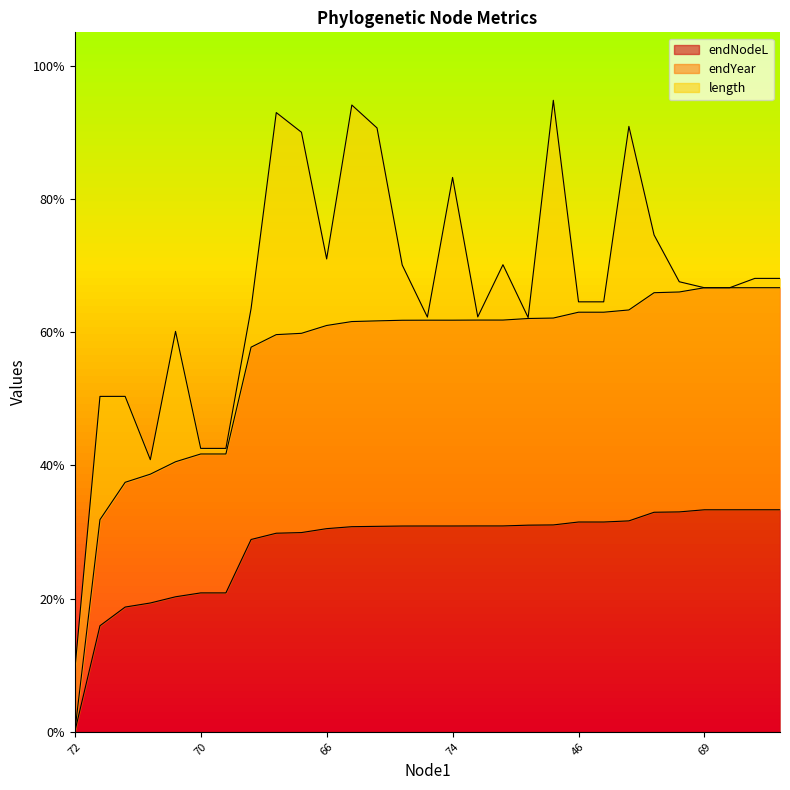

True or false: endYear and endNodeL cross at least once.

False